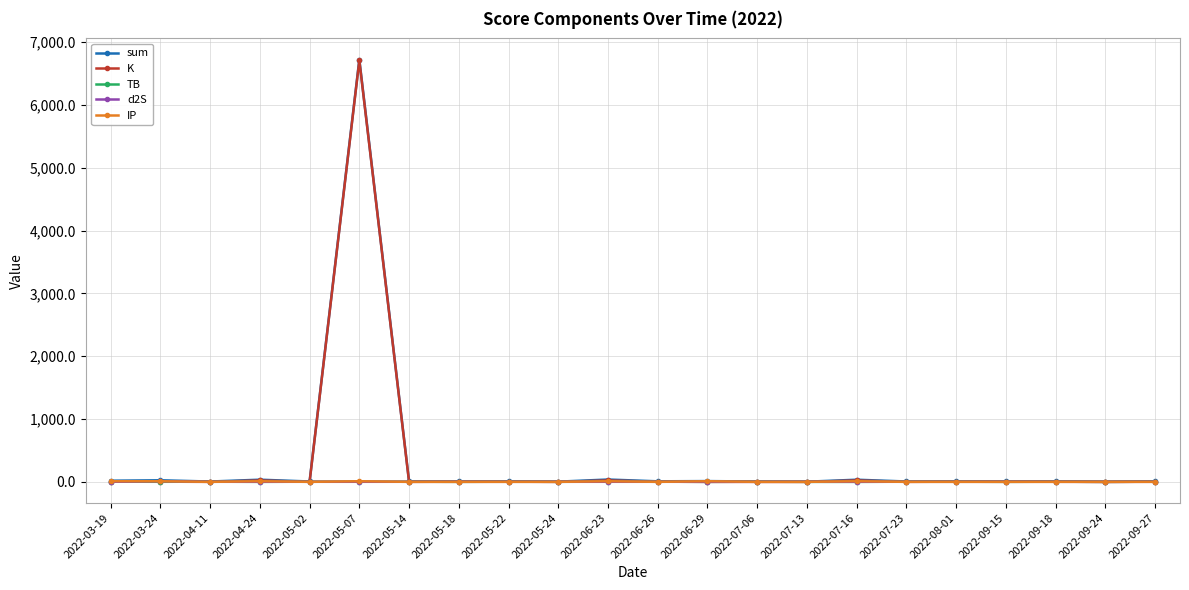

What is the spread (max minus min) of values at 2022-05-24?

3.6